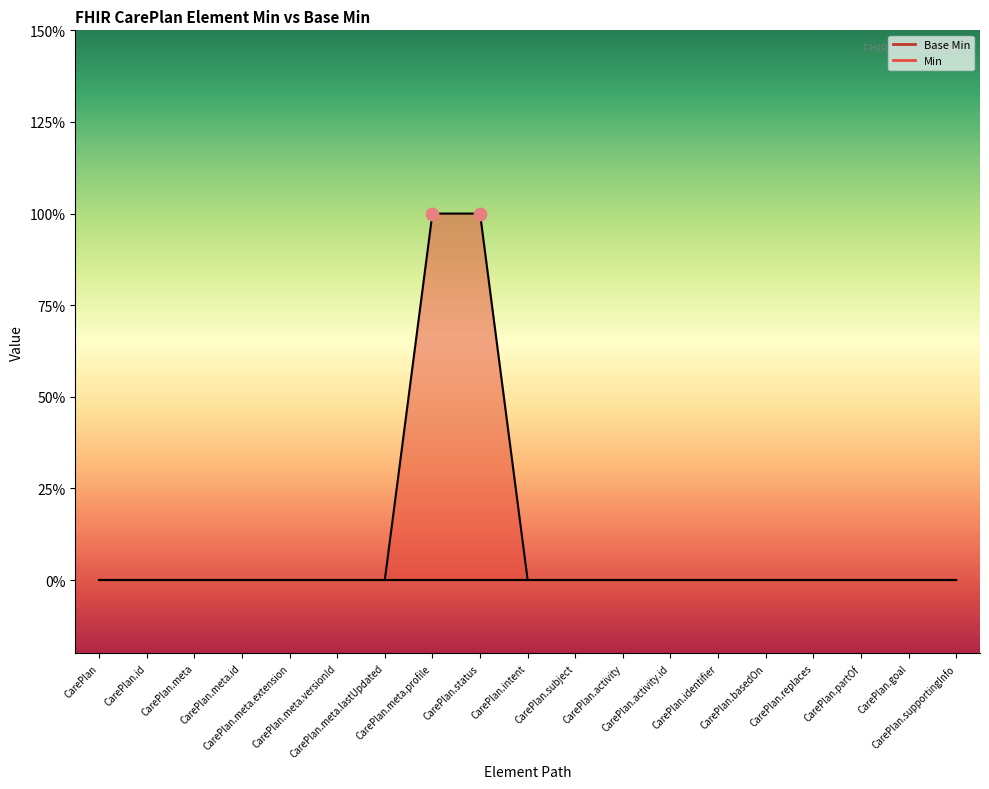

Which has a higher value, CarePlan.meta.extension or CarePlan.meta?

CarePlan.meta.extension